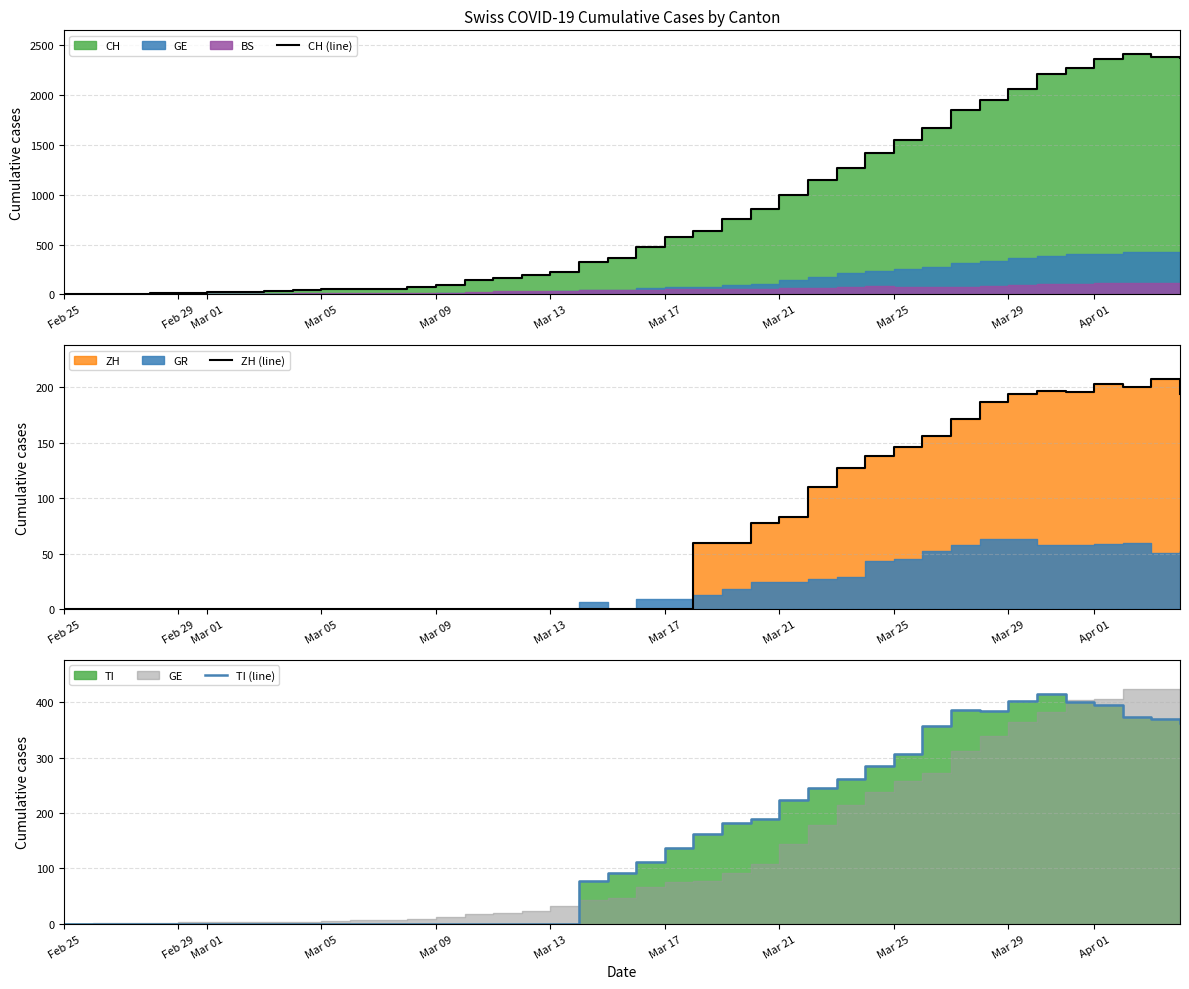

How many lines are shown in the chart?

3